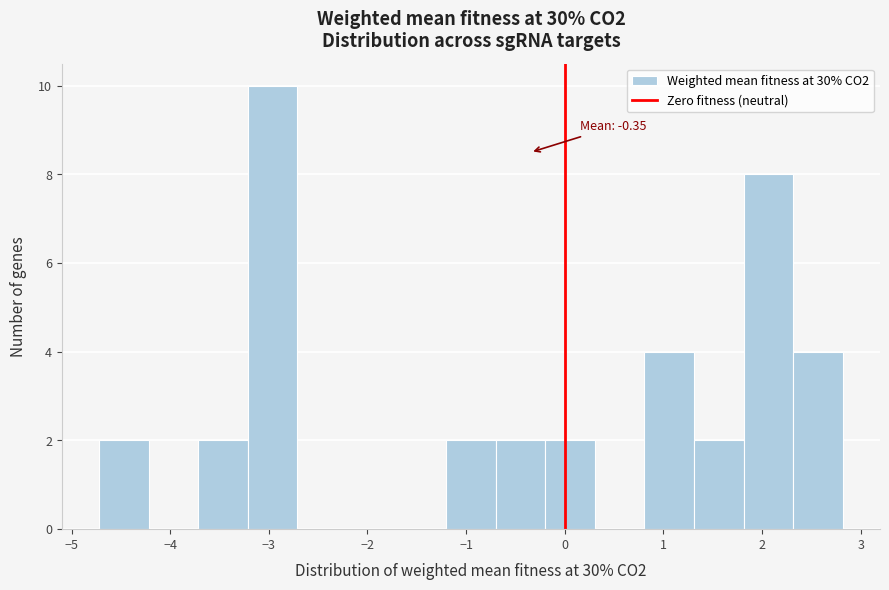

Over which range of the x-axis is the bar tallest?

-3.2 to -2.7